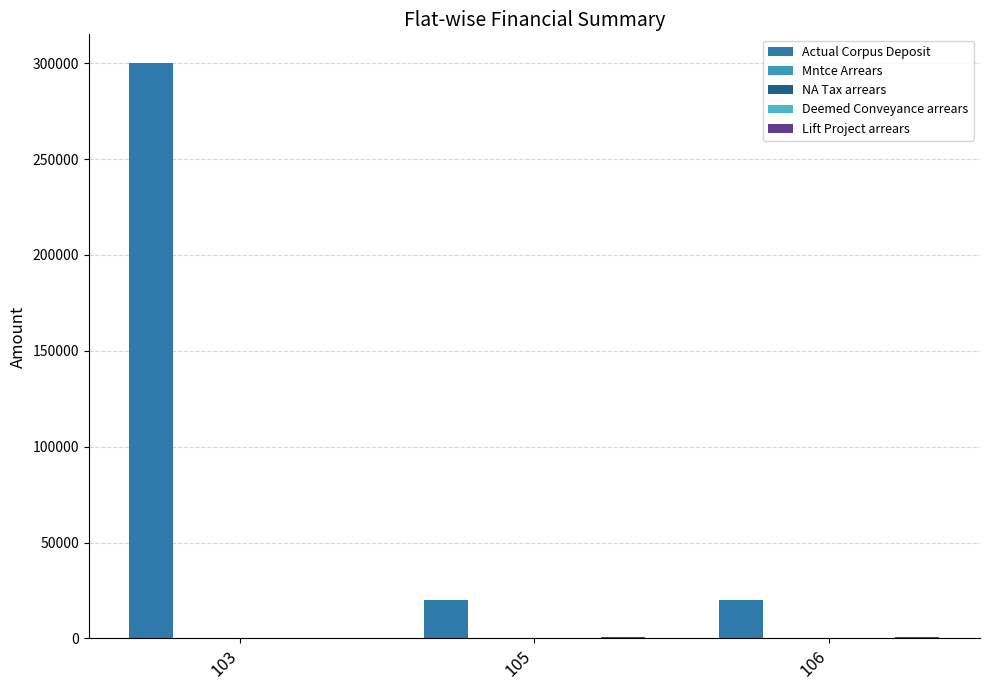

Does the chart contain stacked bars?

No